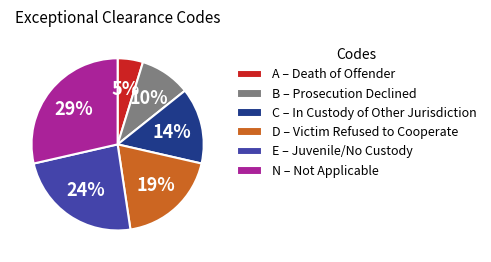

What percentage is the B slice, to the nearest percent?

10%